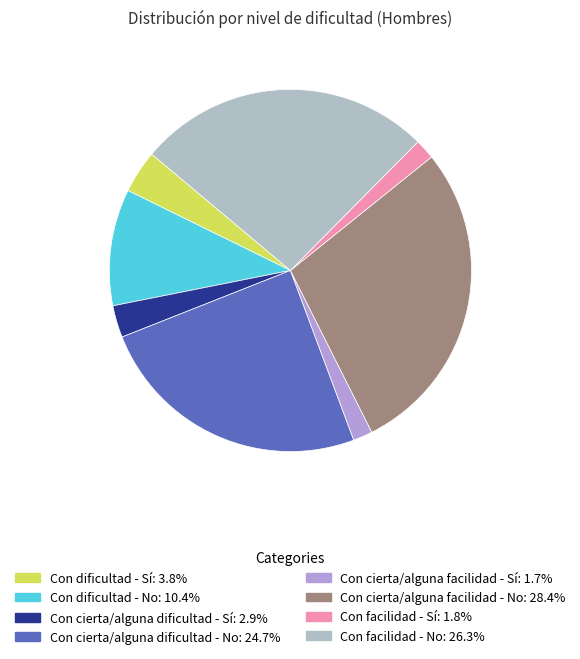

To the nearest percent, what is the average slice percentage?

12%